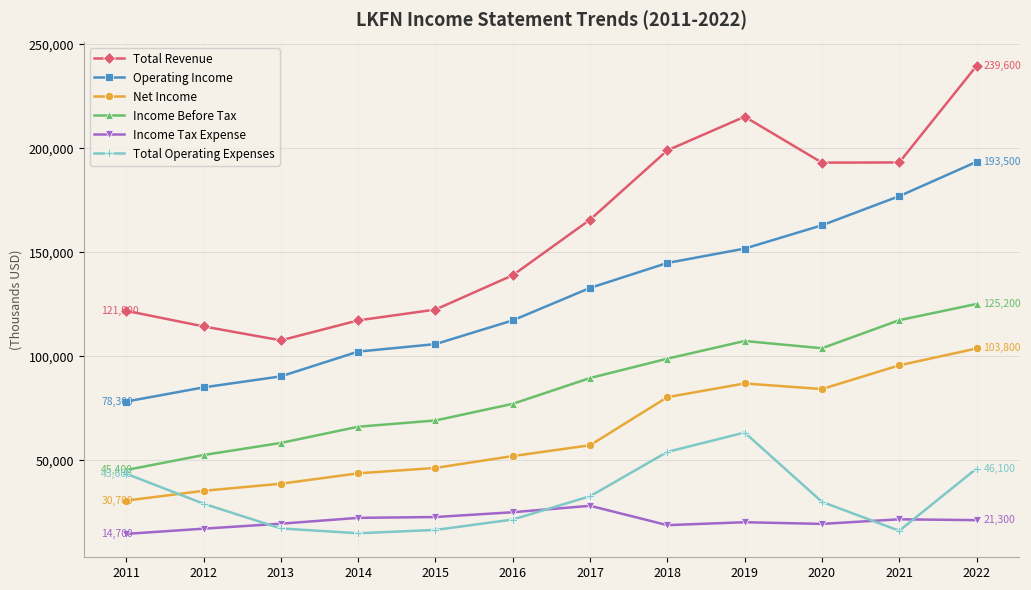

The Income Before Tax series shows 77200 at 2016. True or false?

True